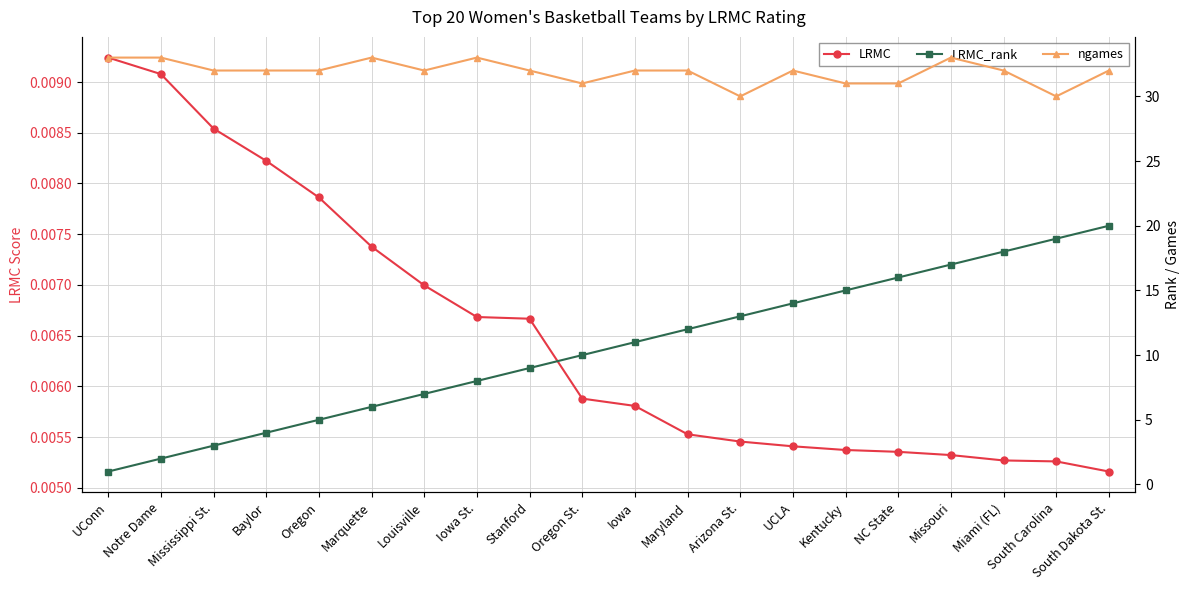

What is the spread (max minus min) of values at Notre Dame?

33.0